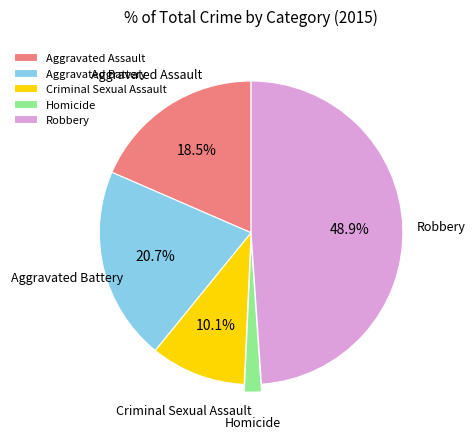

To the nearest percent, what is the average slice percentage?

20%